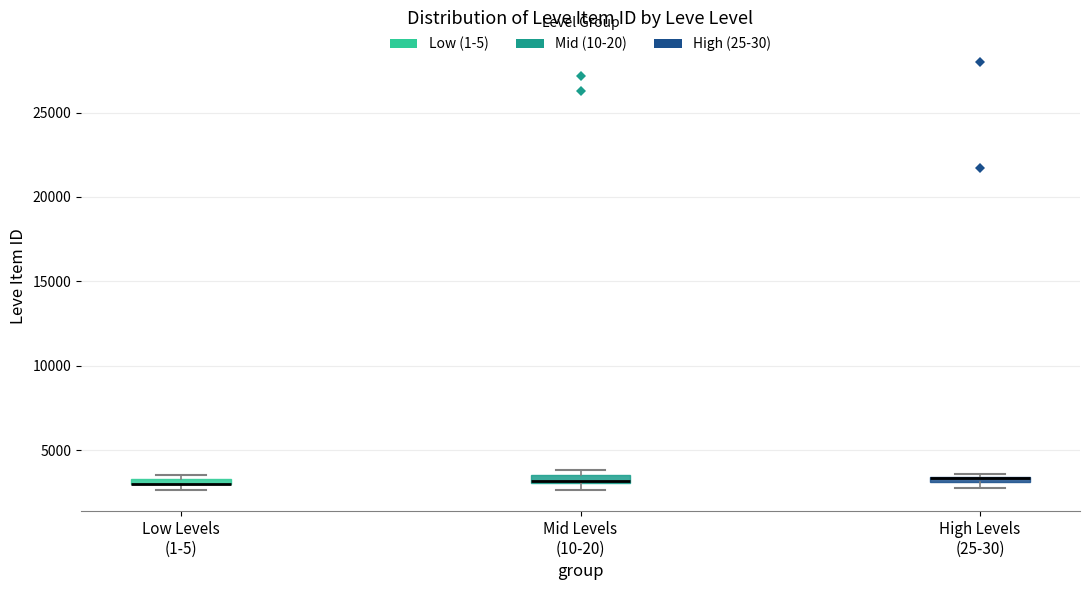

Where is the lower edge of the box for High Levels (25-30) on the y-axis? The values are not printed on the chart, so give them approximately, as read against the axis.

3000